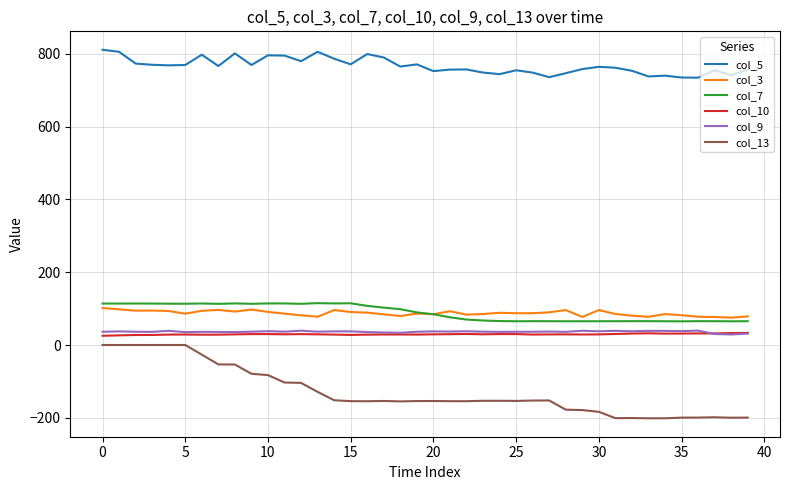

Which series has the largest total across all categories?

col_5